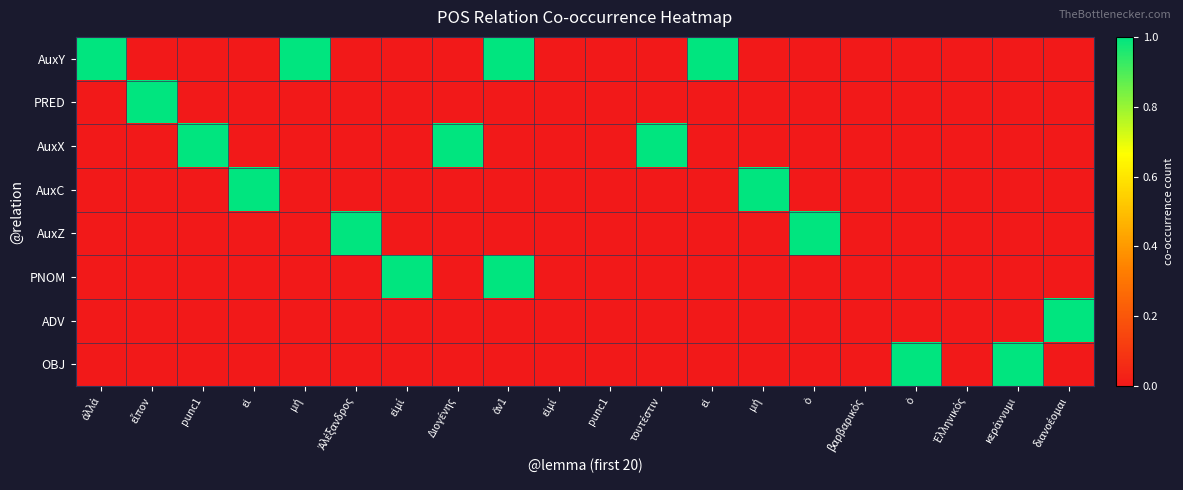

Reading left to right, transcribe all the data shown in this chart.

AuxY: ἀλλά=1	εἶπον=0	punc1=0	εἰ=0	μή=1	Ἀλέξανδρος=0	εἰμί=0	Διογένης=0	ἄν1=1	εἰμί=0	punc1=0	τουτέστιν=0	εἰ=1	μή=0	ὁ=0	βαρβαρικός=0	ὁ=0	Ἑλληνικός=0	κεράννυμι=0	διανοέομαι=0
PRED: ἀλλά=0	εἶπον=1	punc1=0	εἰ=0	μή=0	Ἀλέξανδρος=0	εἰμί=0	Διογένης=0	ἄν1=0	εἰμί=0	punc1=0	τουτέστιν=0	εἰ=0	μή=0	ὁ=0	βαρβαρικός=0	ὁ=0	Ἑλληνικός=0	κεράννυμι=0	διανοέομαι=0
AuxX: ἀλλά=0	εἶπον=0	punc1=1	εἰ=0	μή=0	Ἀλέξανδρος=0	εἰμί=0	Διογένης=1	ἄν1=0	εἰμί=0	punc1=0	τουτέστιν=1	εἰ=0	μή=0	ὁ=0	βαρβαρικός=0	ὁ=0	Ἑλληνικός=0	κεράννυμι=0	διανοέομαι=0
AuxC: ἀλλά=0	εἶπον=0	punc1=0	εἰ=1	μή=0	Ἀλέξανδρος=0	εἰμί=0	Διογένης=0	ἄν1=0	εἰμί=0	punc1=0	τουτέστιν=0	εἰ=0	μή=1	ὁ=0	βαρβαρικός=0	ὁ=0	Ἑλληνικός=0	κεράννυμι=0	διανοέομαι=0
AuxZ: ἀλλά=0	εἶπον=0	punc1=0	εἰ=0	μή=0	Ἀλέξανδρος=1	εἰμί=0	Διογένης=0	ἄν1=0	εἰμί=0	punc1=0	τουτέστιν=0	εἰ=0	μή=0	ὁ=1	βαρβαρικός=0	ὁ=0	Ἑλληνικός=0	κεράννυμι=0	διανοέομαι=0
PNOM: ἀλλά=0	εἶπον=0	punc1=0	εἰ=0	μή=0	Ἀλέξανδρος=0	εἰμί=1	Διογένης=0	ἄν1=1	εἰμί=0	punc1=0	τουτέστιν=0	εἰ=0	μή=0	ὁ=0	βαρβαρικός=0	ὁ=0	Ἑλληνικός=0	κεράννυμι=0	διανοέομαι=0
ADV: ἀλλά=0	εἶπον=0	punc1=0	εἰ=0	μή=0	Ἀλέξανδρος=0	εἰμί=0	Διογένης=0	ἄν1=0	εἰμί=0	punc1=0	τουτέστιν=0	εἰ=0	μή=0	ὁ=0	βαρβαρικός=0	ὁ=0	Ἑλληνικός=0	κεράννυμι=0	διανοέομαι=1
OBJ: ἀλλά=0	εἶπον=0	punc1=0	εἰ=0	μή=0	Ἀλέξανδρος=0	εἰμί=0	Διογένης=0	ἄν1=0	εἰμί=0	punc1=0	τουτέστιν=0	εἰ=0	μή=0	ὁ=0	βαρβαρικός=0	ὁ=1	Ἑλληνικός=0	κεράννυμι=1	διανοέομαι=0